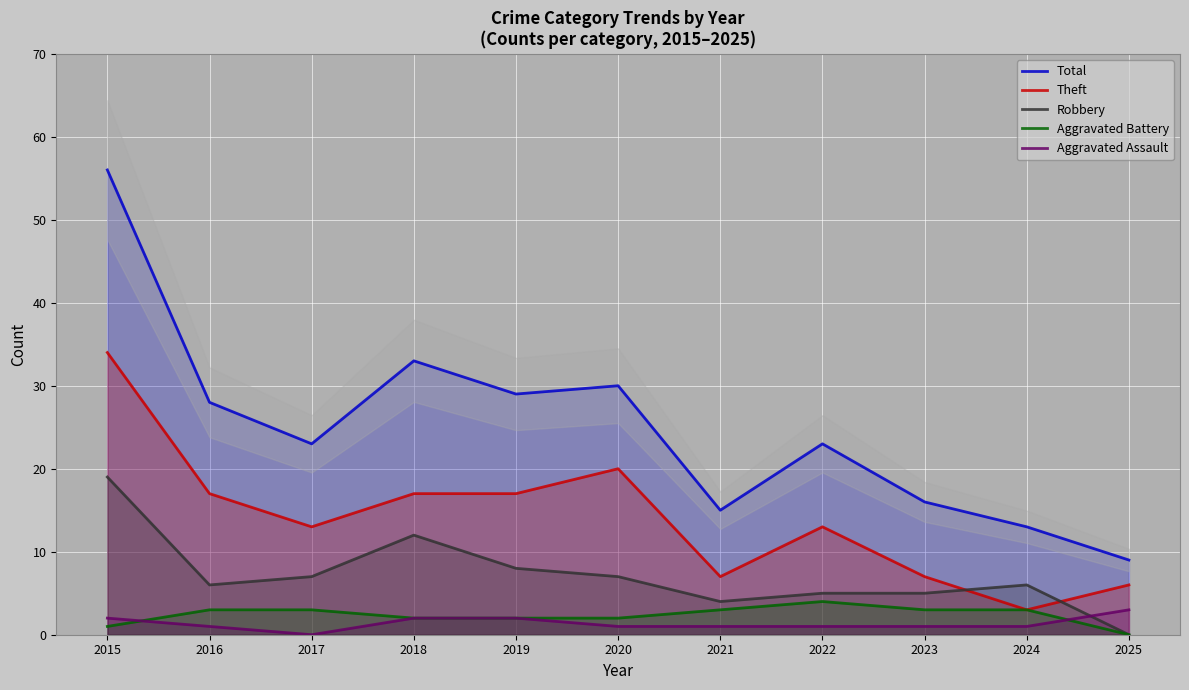

What is the value of the Aggravated Assault point at the 7th from the left?

1